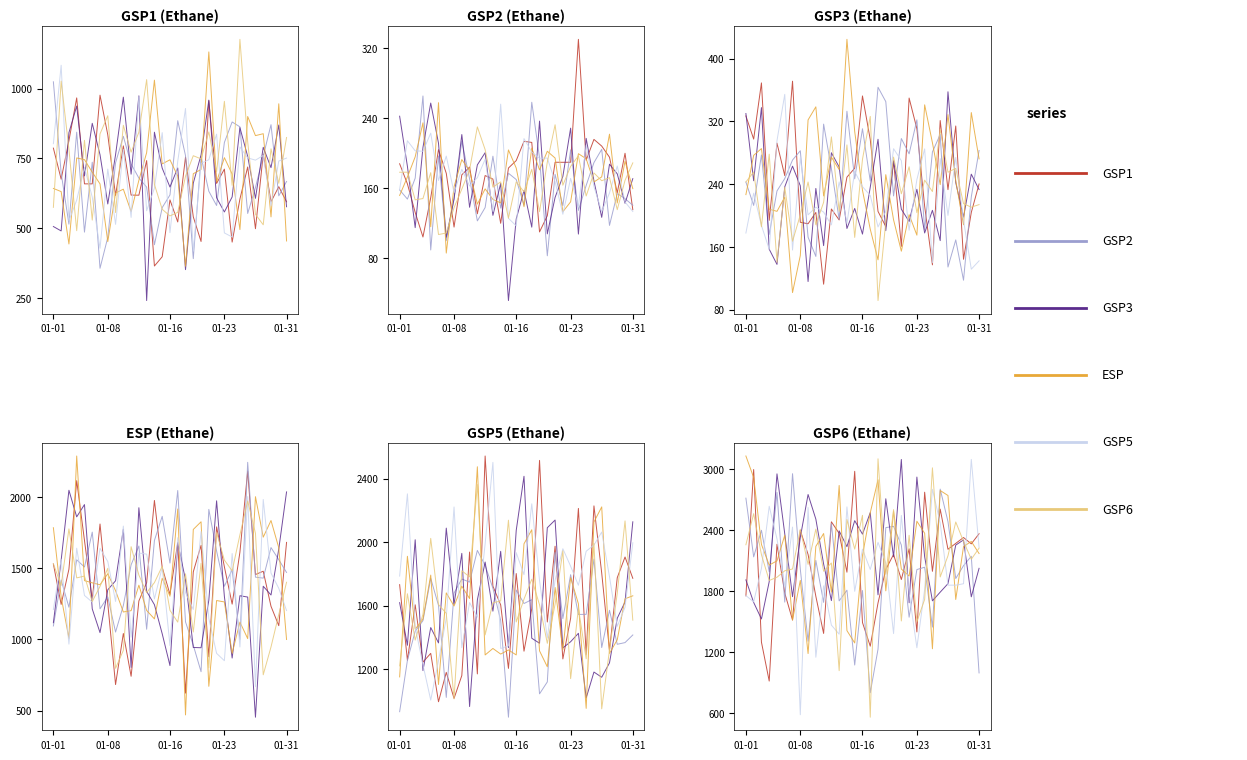

At which category does GSP1 reach its first local peak?

01-08